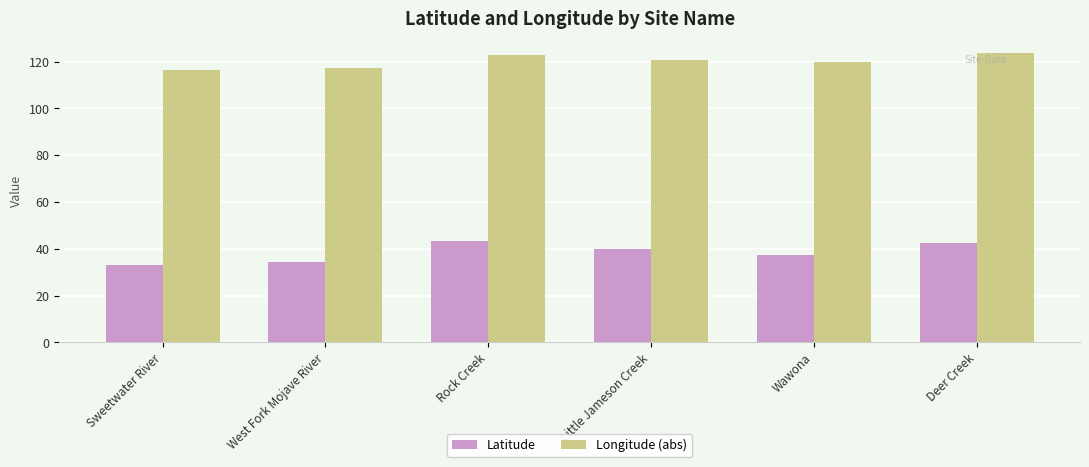

Reading left to right, list all the values displayed in this chart.

Latitude: 32.9	34.3	43.4	39.7	37.5	42.3
Longitude (abs): 116.6	117.4	123.0	120.7	119.7	123.6